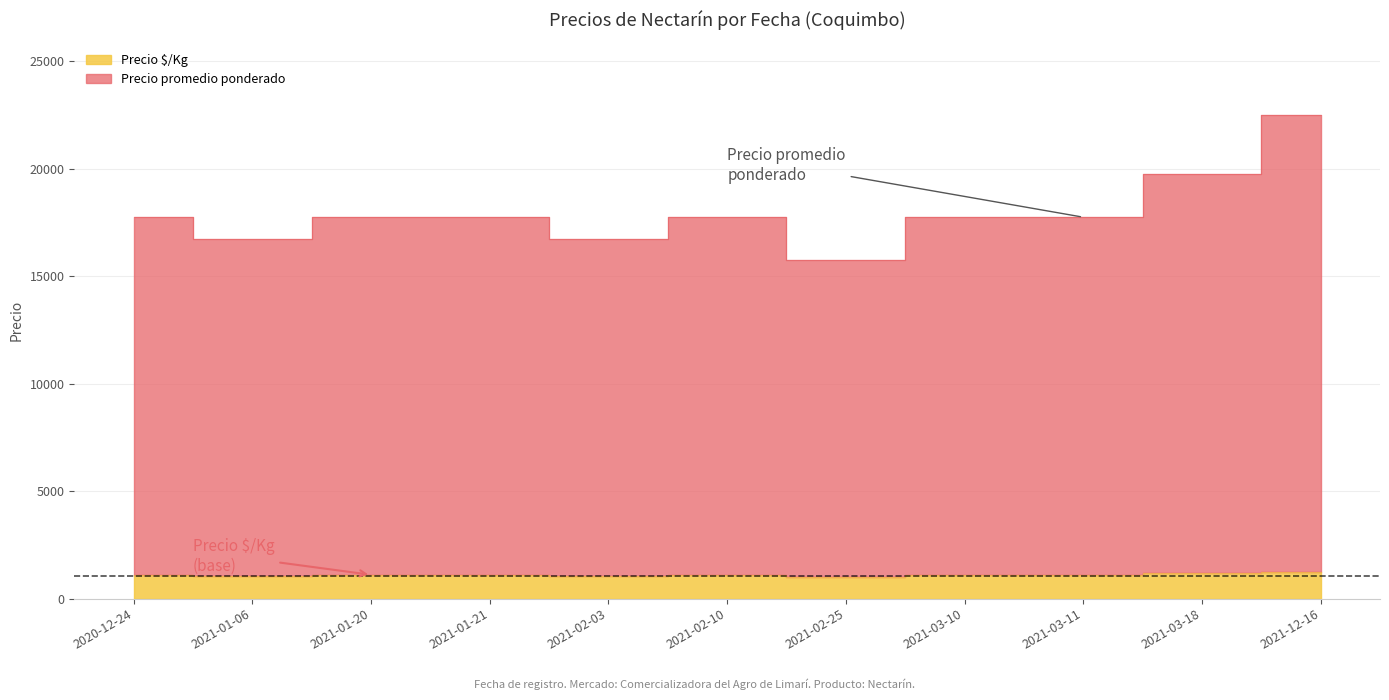

Between 2021-01-20 and 2021-03-10, which series saw the biggest shift?

Precio promedio ponderado